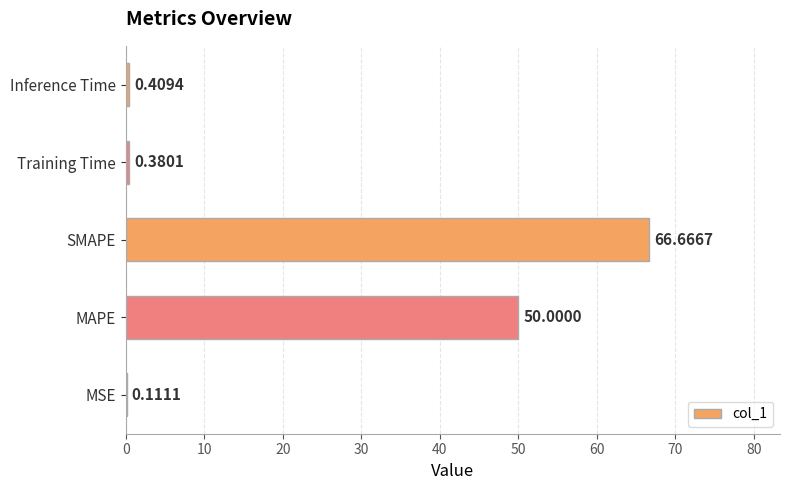

Which has a higher value, SMAPE or Training Time?

SMAPE